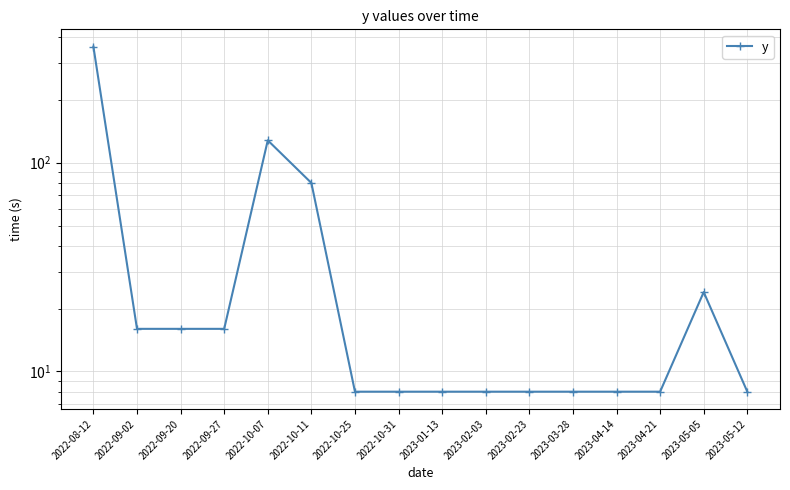

Rank the categories by value from lowest to highest.

2022-10-25, 2022-10-31, 2023-01-13, 2023-02-03, 2023-02-23, 2023-03-28, 2023-04-14, 2023-04-21, 2023-05-12, 2022-09-02, 2022-09-20, 2022-09-27, 2023-05-05, 2022-10-11, 2022-10-07, 2022-08-12